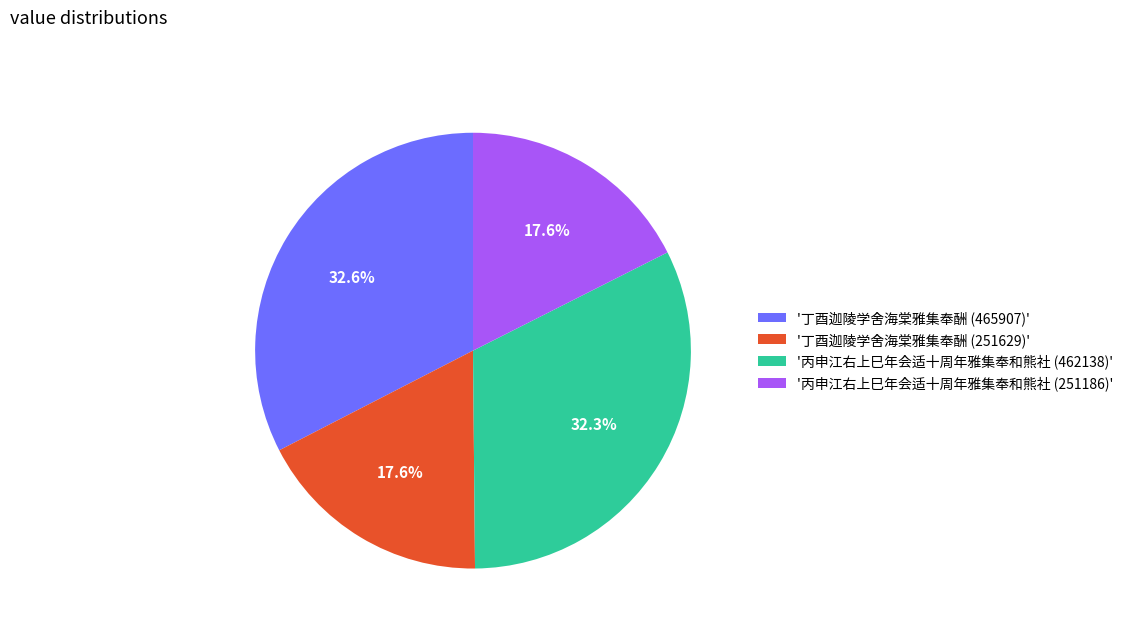

What portion of the pie excludes '丙申江右上巳年会适十周年雅集奉和熊社 (462138)'?

67.7%